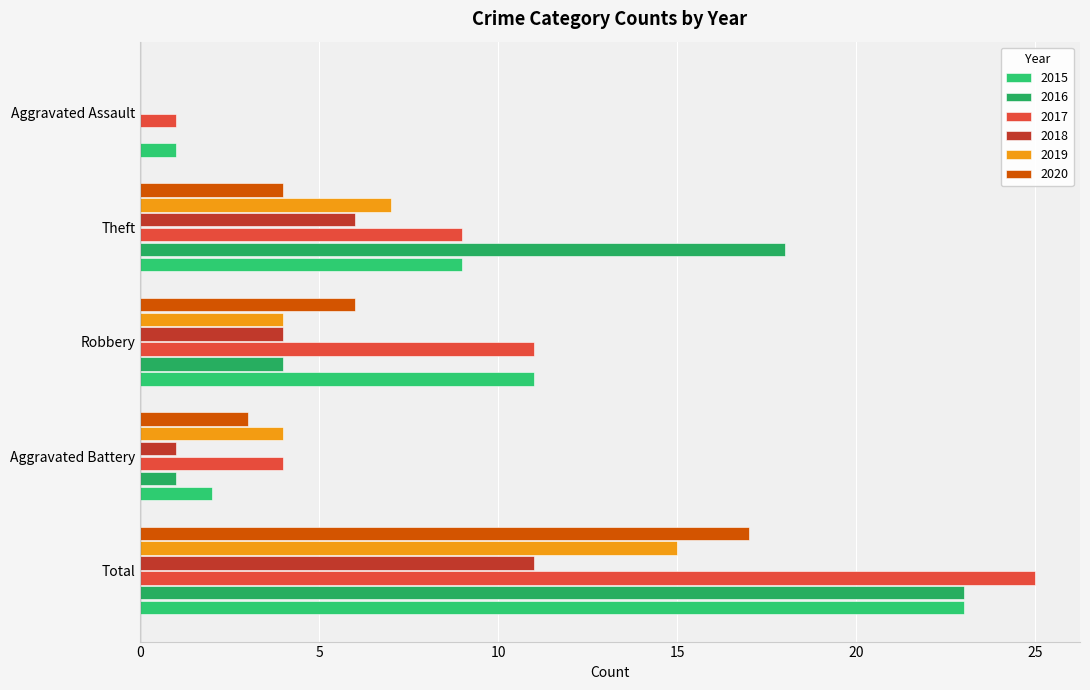

Count the number of categories in the chart.

5